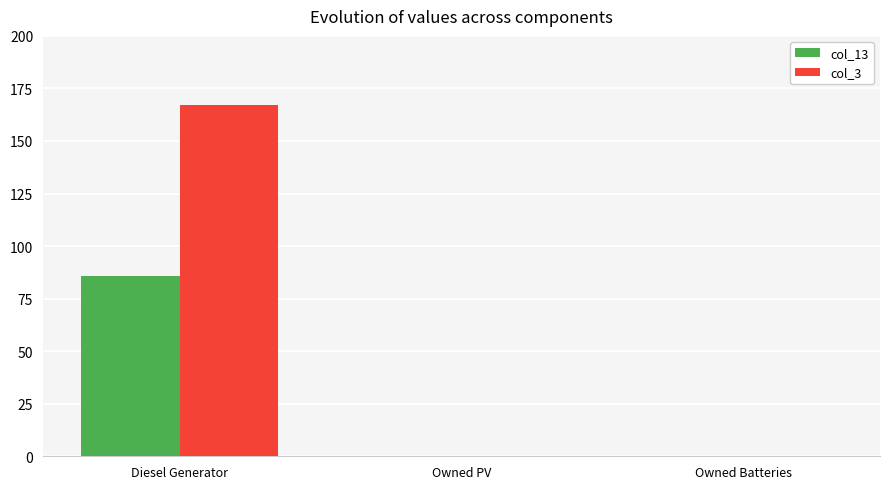

Between Diesel Generator and Owned PV, which series saw the biggest shift?

col_3